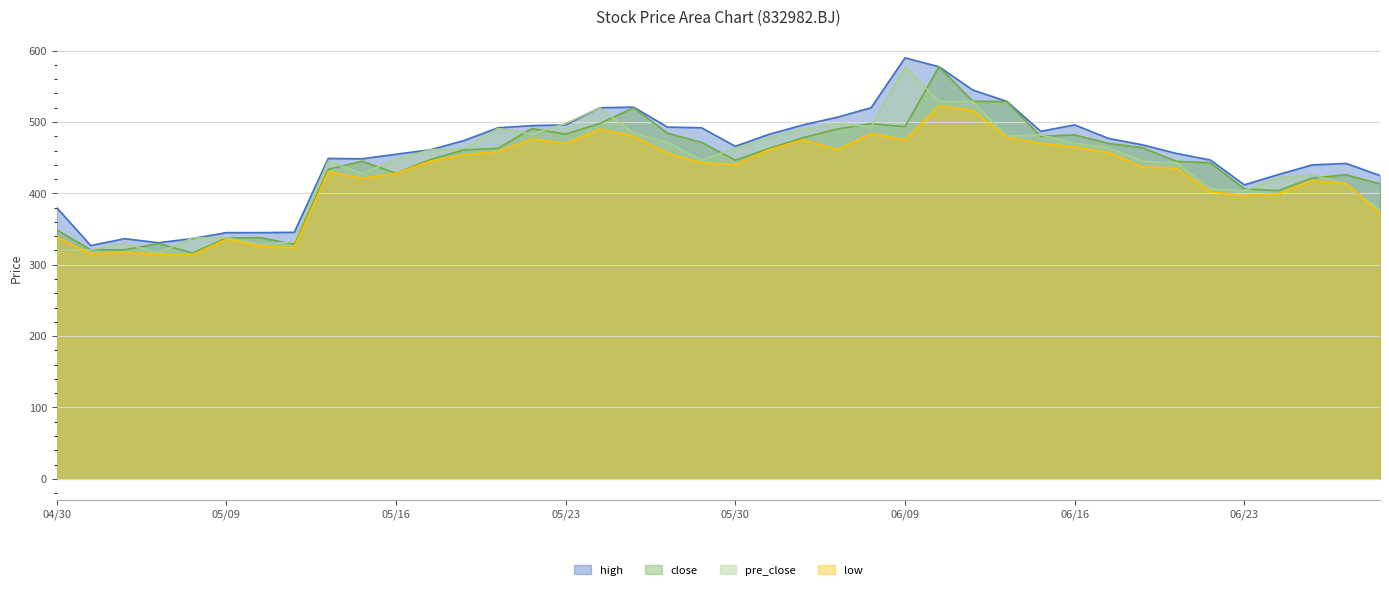

What is the sum of the pre_close values at 20250526 and 20250513?

852.2